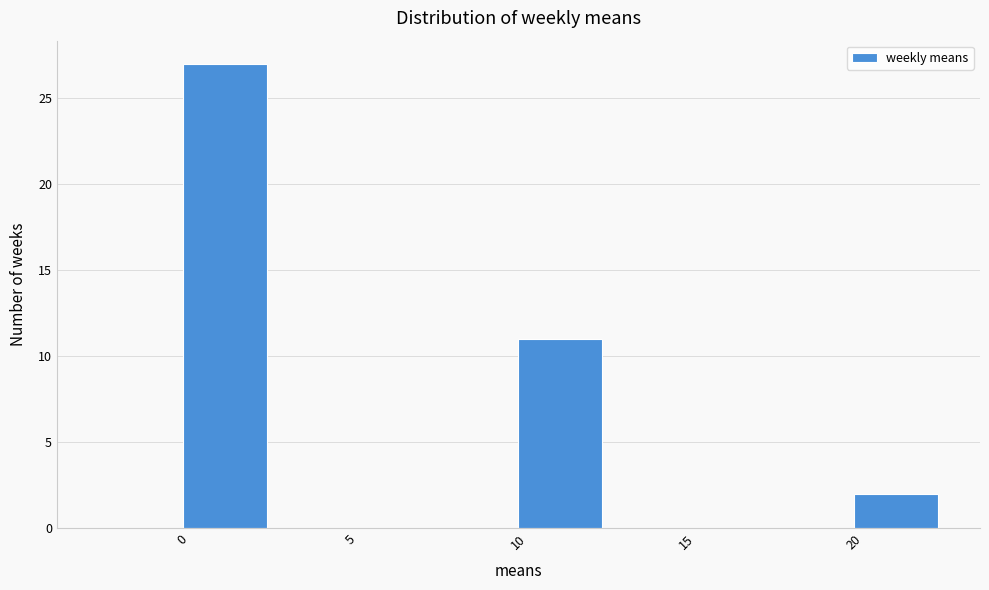

Which range on the x-axis has the tallest bar?

0.0 to 2.5